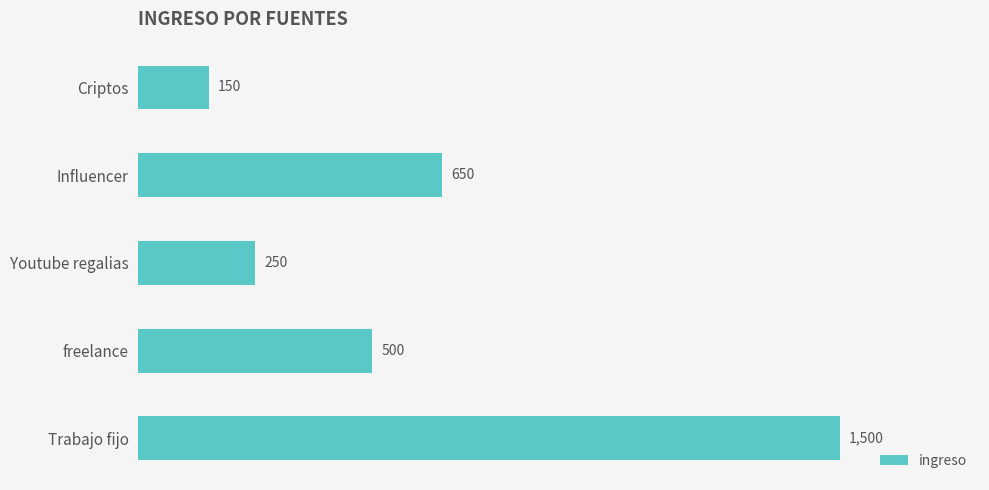

True or false: the data shows 331 at freelance.

False